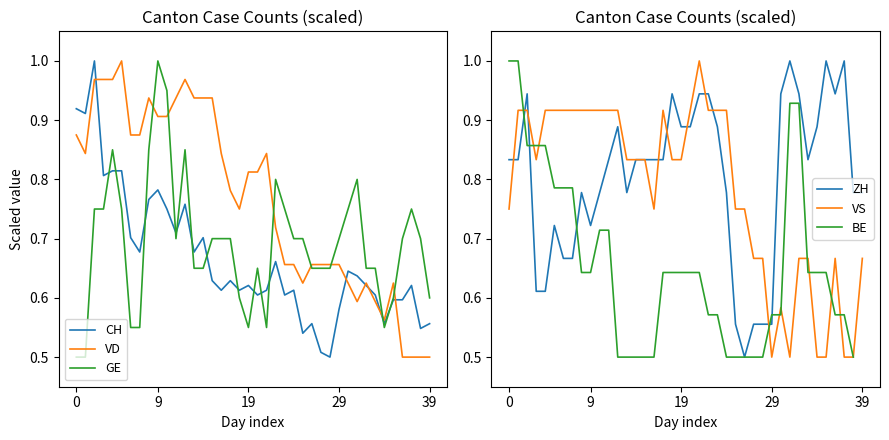

Is the value of ZH at 32 greater than the value of VS at 30?

Yes